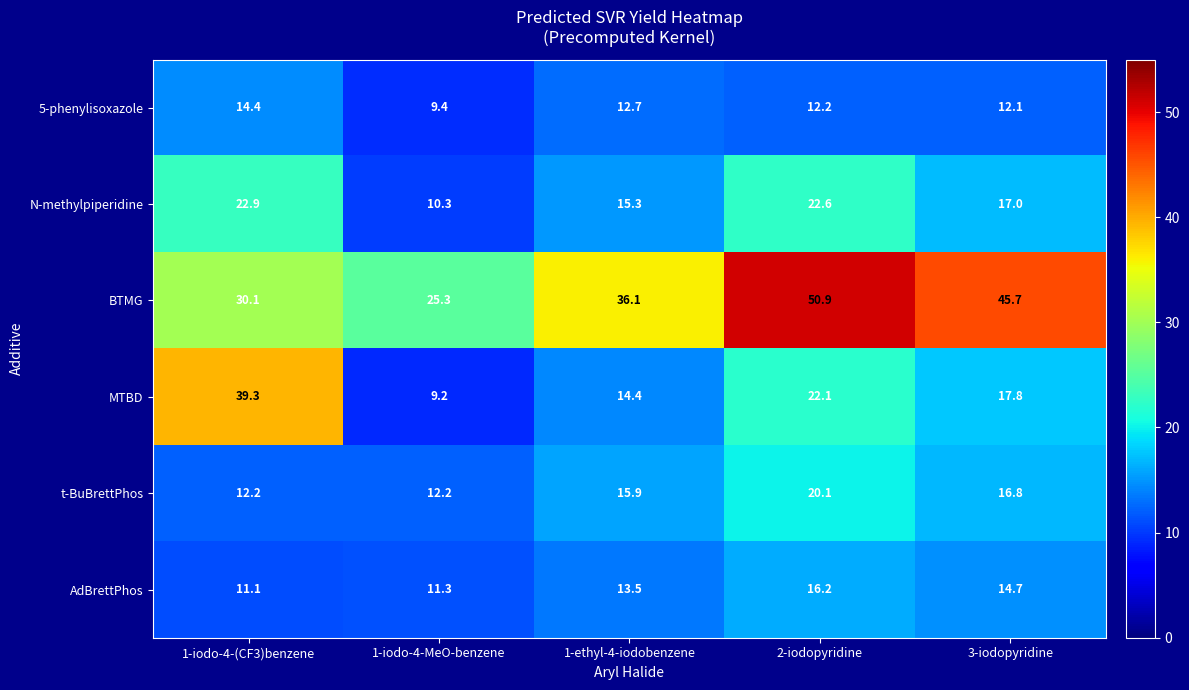

What is the difference between the MTBD values at 1-iodo-4-(CF3)benzene and 3-iodopyridine?

21.5